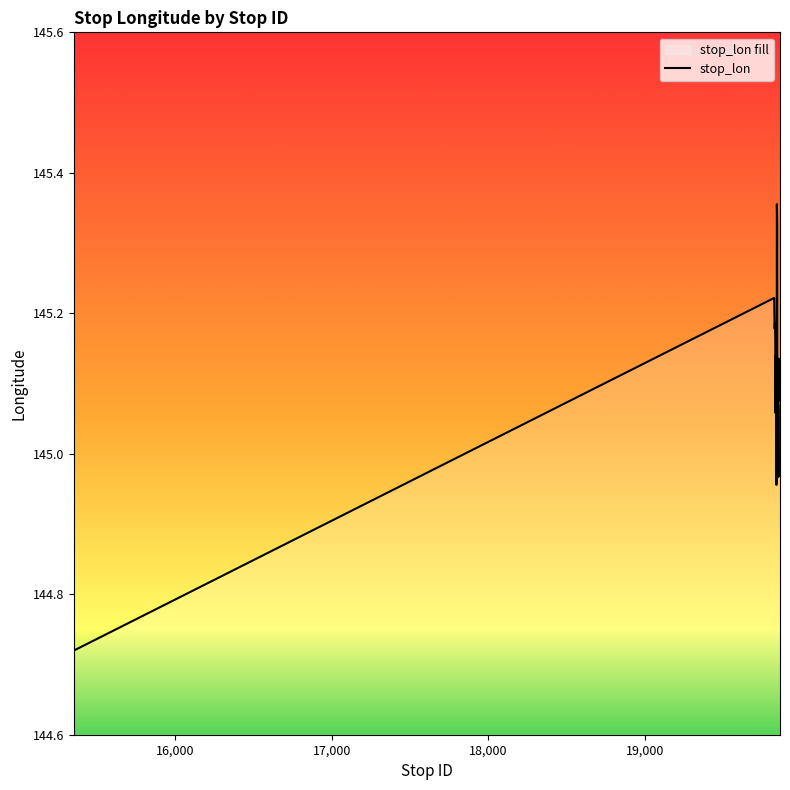

True or false: the data has more than 1 interior local peaks.

True